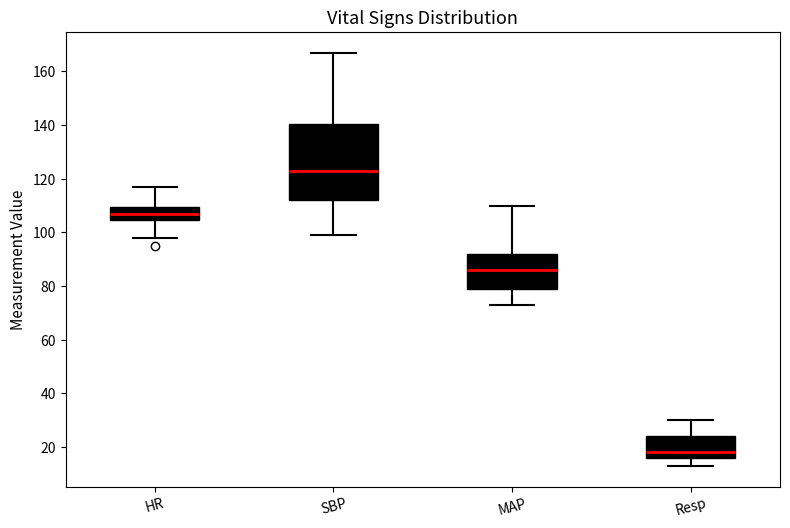

Comparing the boxes themselves (not the whiskers), which one is the tallest?

SBP